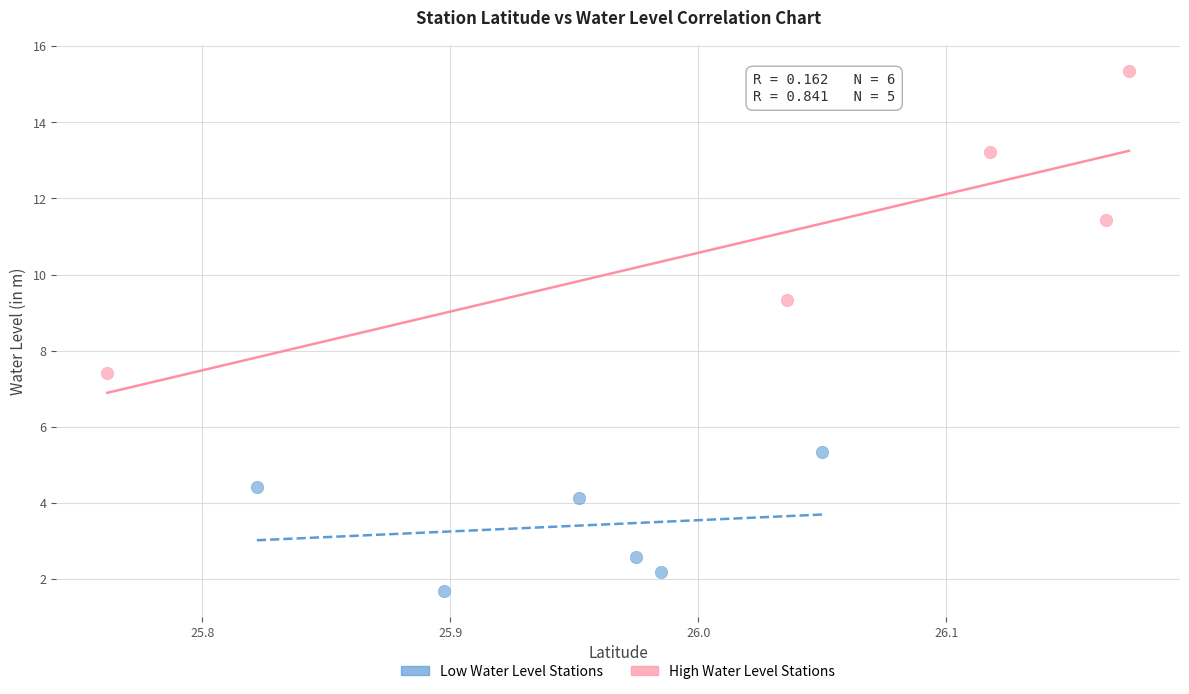

Which series contains the lowest Y value?

Low Water Level Stations